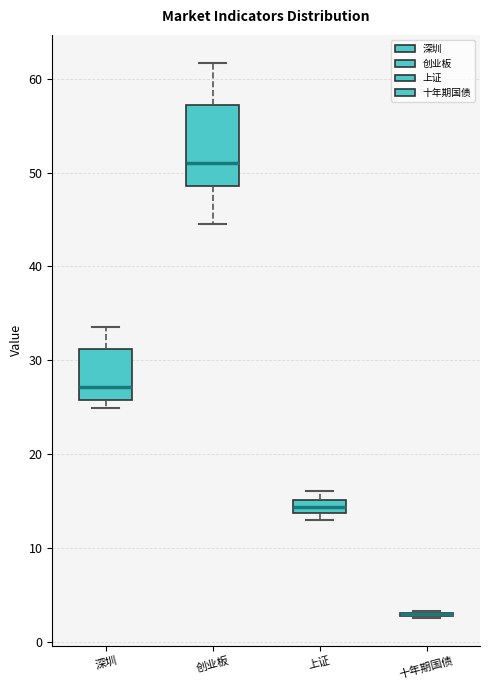

Comparing the boxes themselves (not the whiskers), which one is the tallest?

创业板